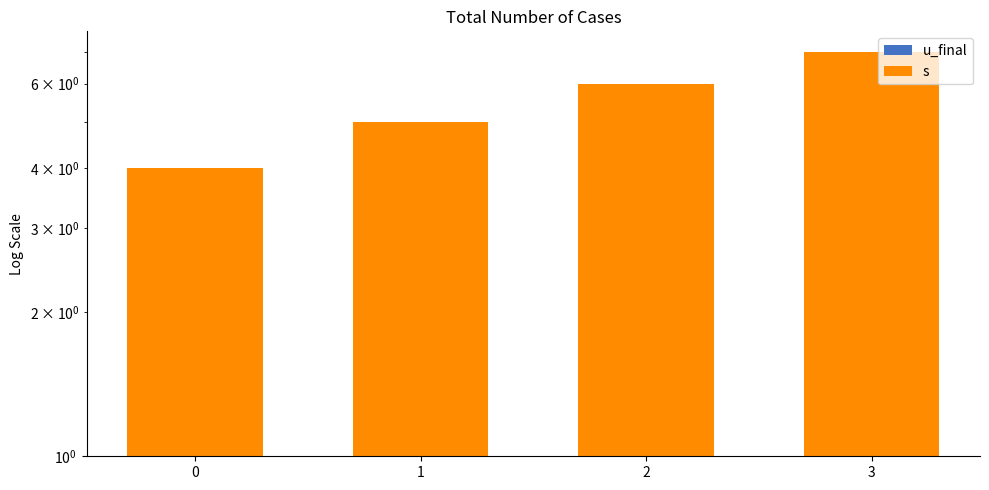

What is the highest value of the u_final series?

1